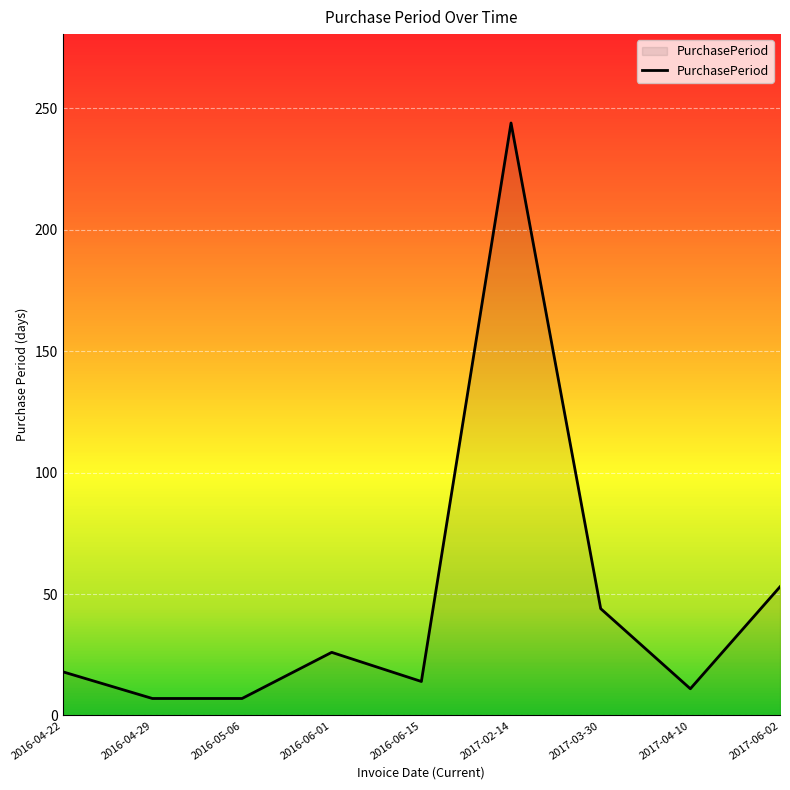

The chart shows a value of 14 at 2017-03-30. True or false?

False